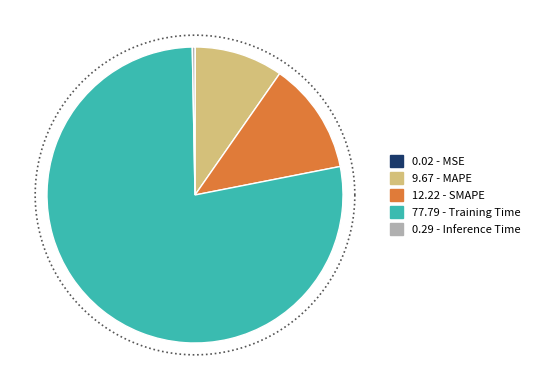

Between MAPE and Training Time, which is larger?

Training Time